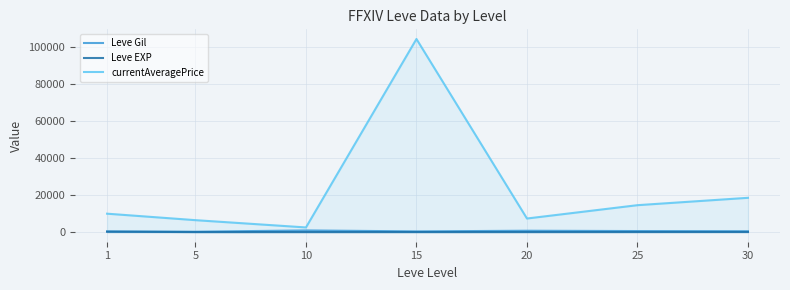

True or false: Leve EXP and Leve Gil cross at least once.

False